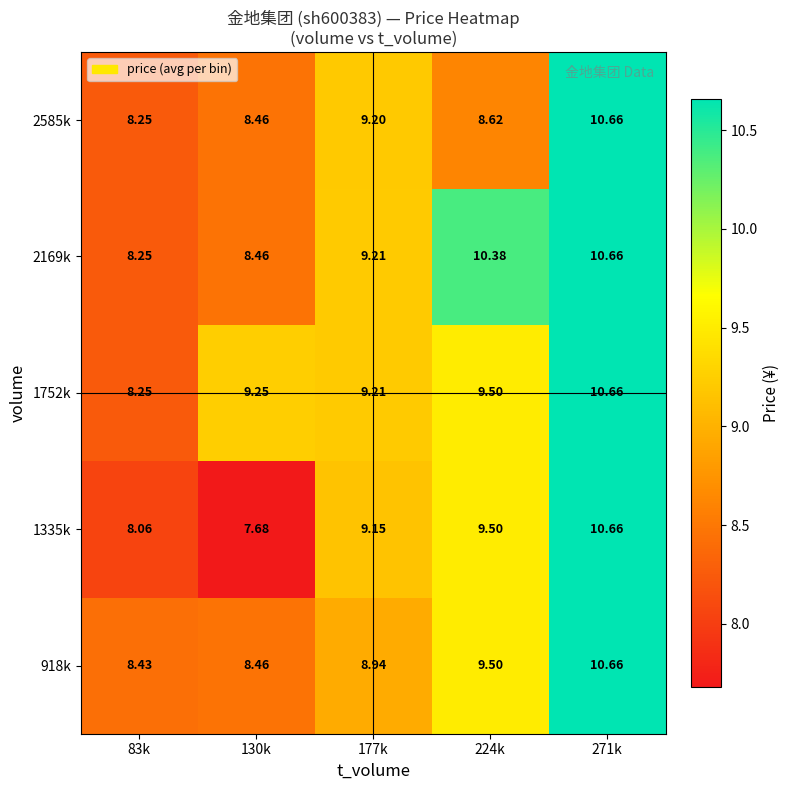

Is the value of 1335k at 177k greater than the value of 2585k at 177k?

No